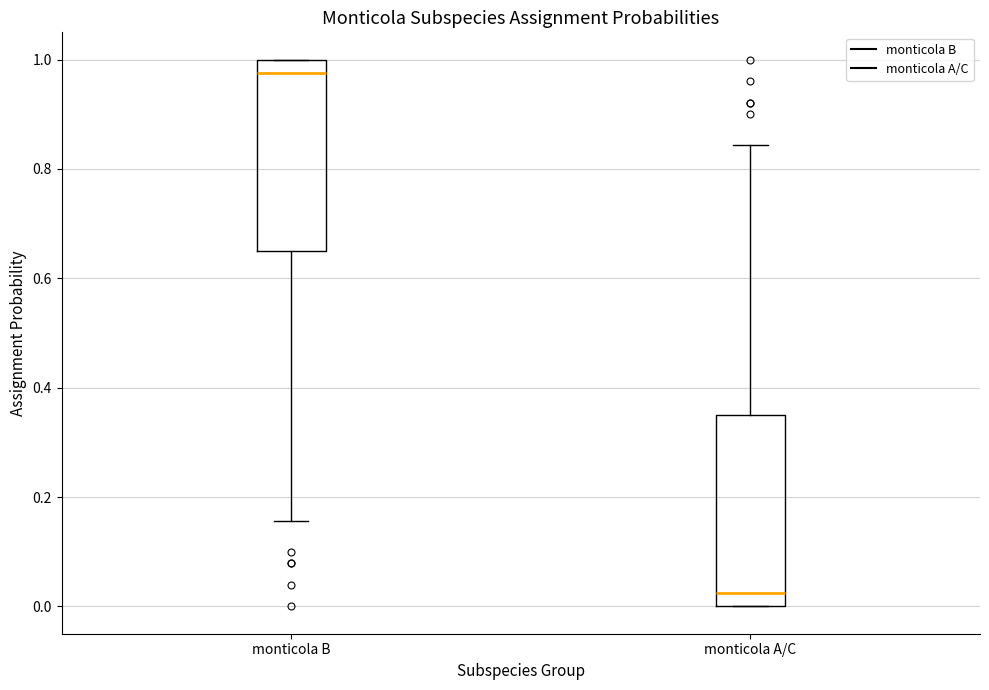

Which box's median line is the lowest?

monticola A/C